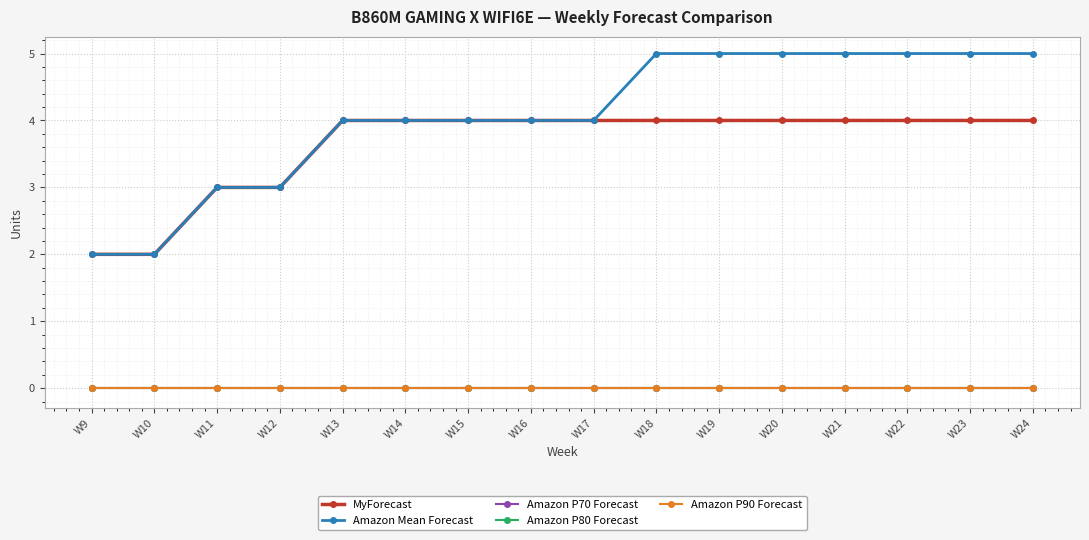

Does the chart have visible grid lines?

Yes